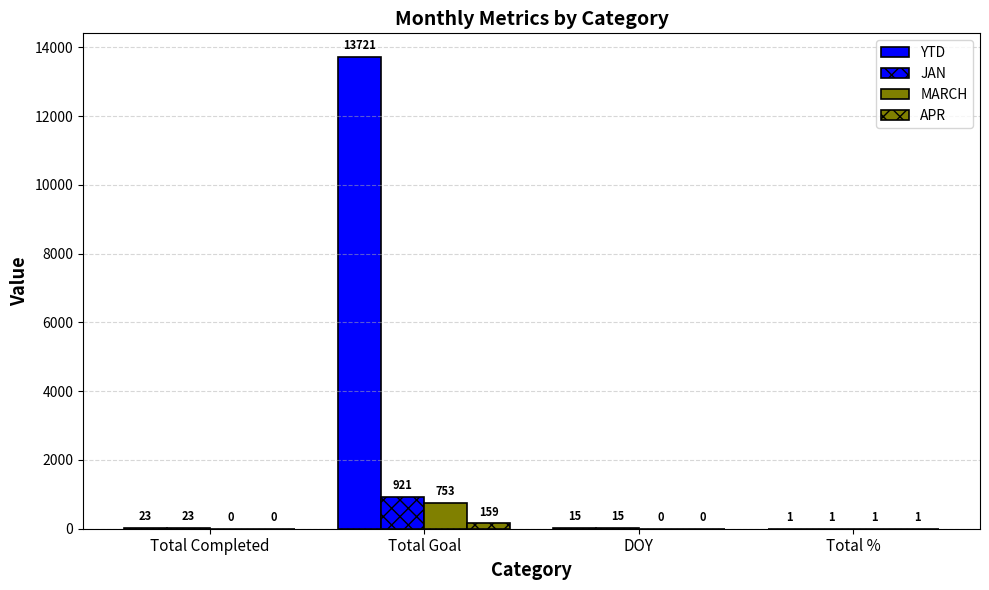

Reading left to right, transcribe all the data shown in this chart.

YTD: Total Completed=23	Total Goal=13721	DOY=15	Total %=1
JAN: Total Completed=23	Total Goal=921	DOY=15	Total %=1
MARCH: Total Completed=0	Total Goal=753	DOY=0	Total %=1
APR: Total Completed=0	Total Goal=159	DOY=0	Total %=1